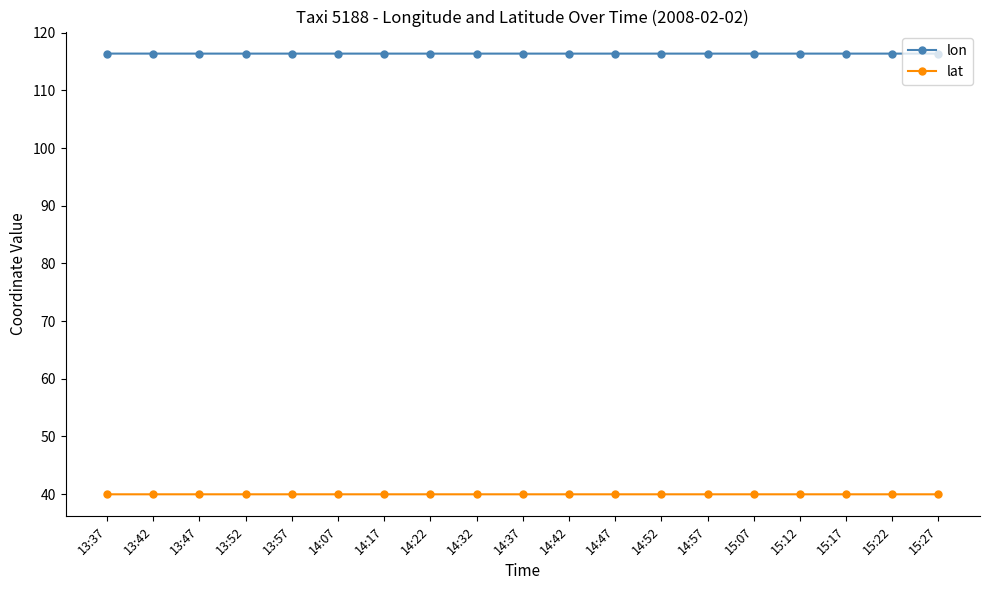

True or false: lat has a value of 40.0 at 13:42.

True